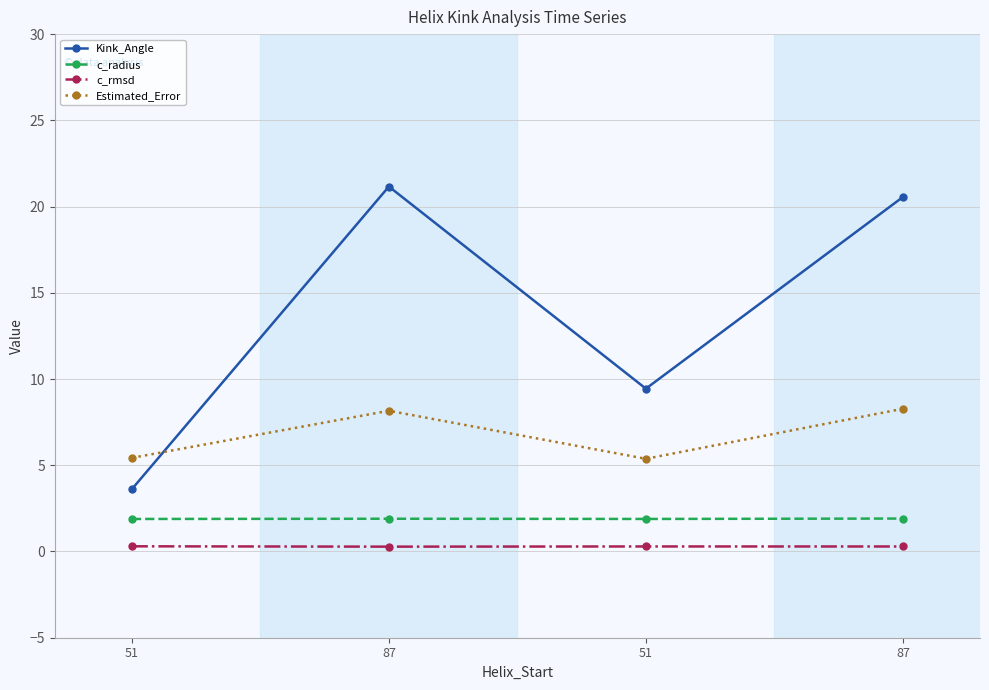

True or false: c_rmsd and Kink_Angle intersect in this chart.

False